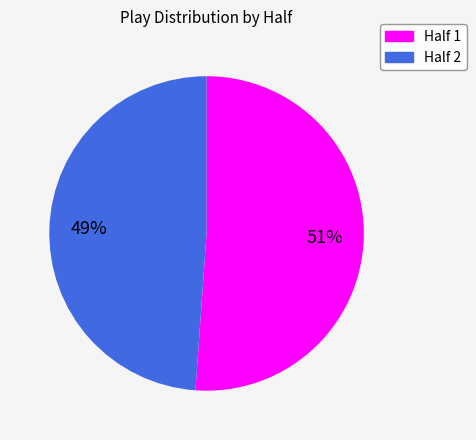

Is there a majority slice in this chart?

Yes